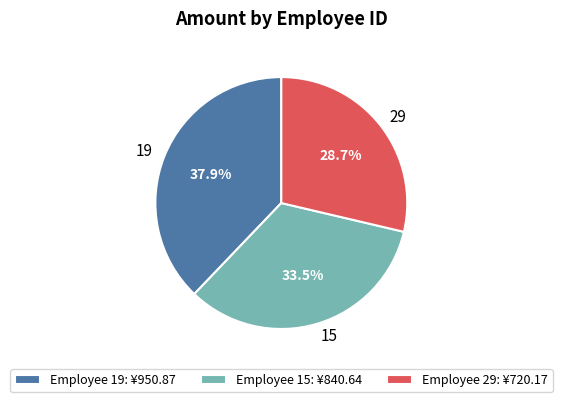

Is it true that 15 is 40% of the pie?

False